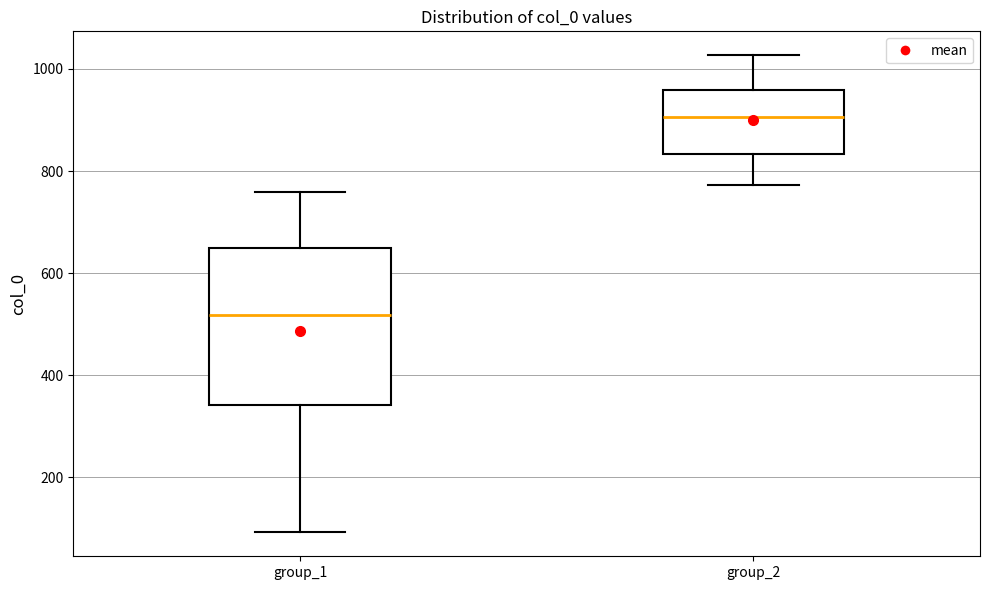

Comparing the boxes themselves (not the whiskers), which one is the tallest?

group_1